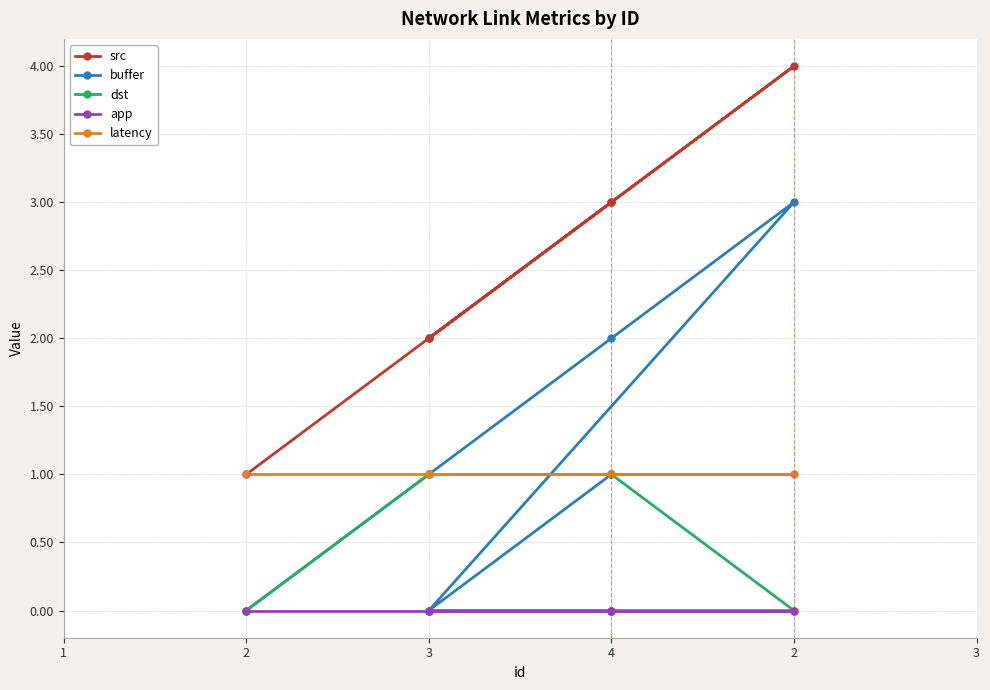

True or false: app and latency intersect in this chart.

False